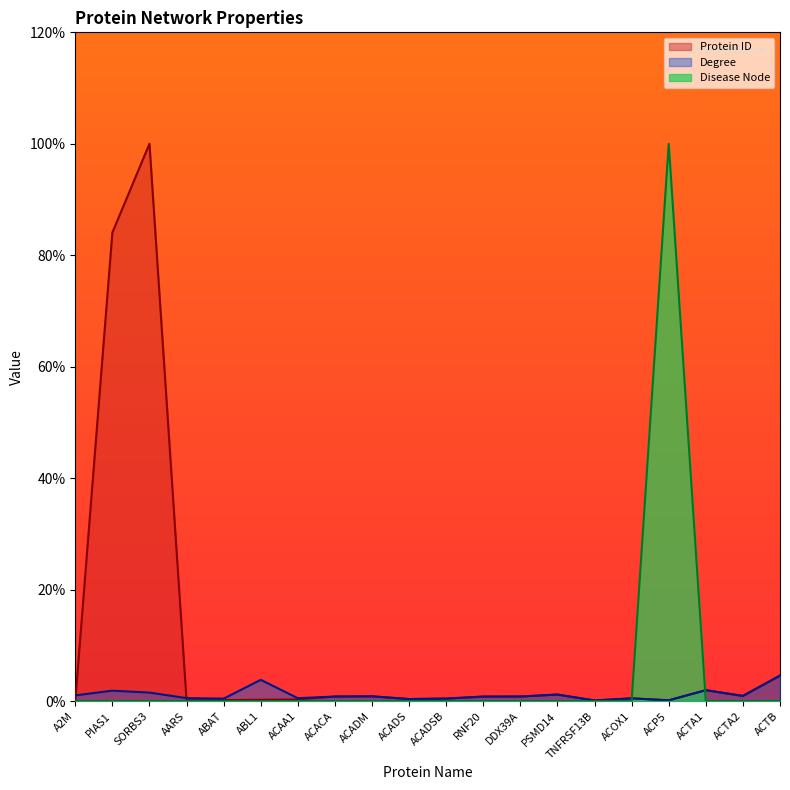

The value of Disease Node at SORBS3 is 0.0. True or false?

True